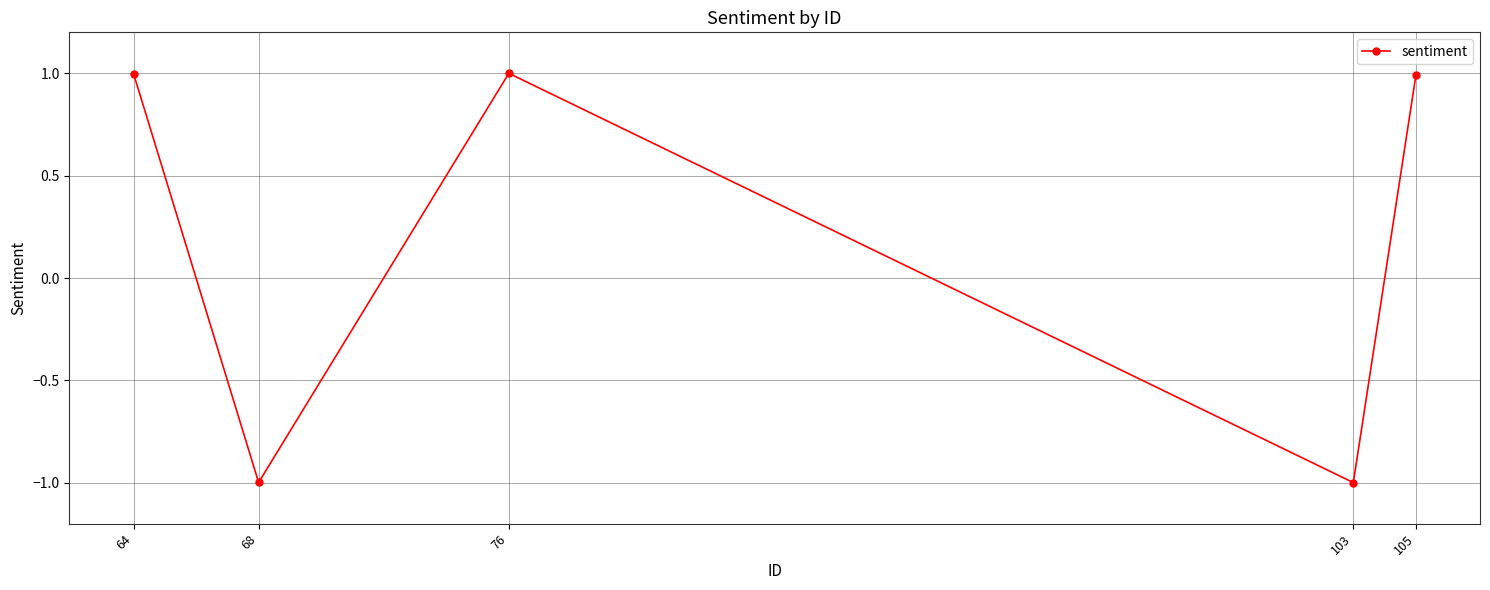

Where does the data first go above 0?

64